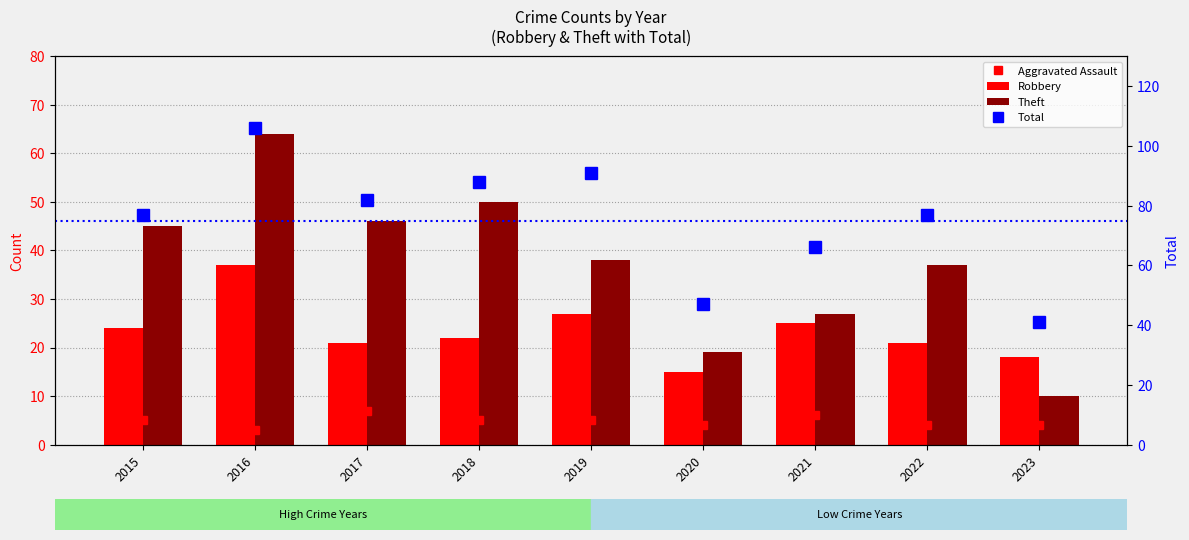

Which has a higher value, 2019 or 2020?

2019